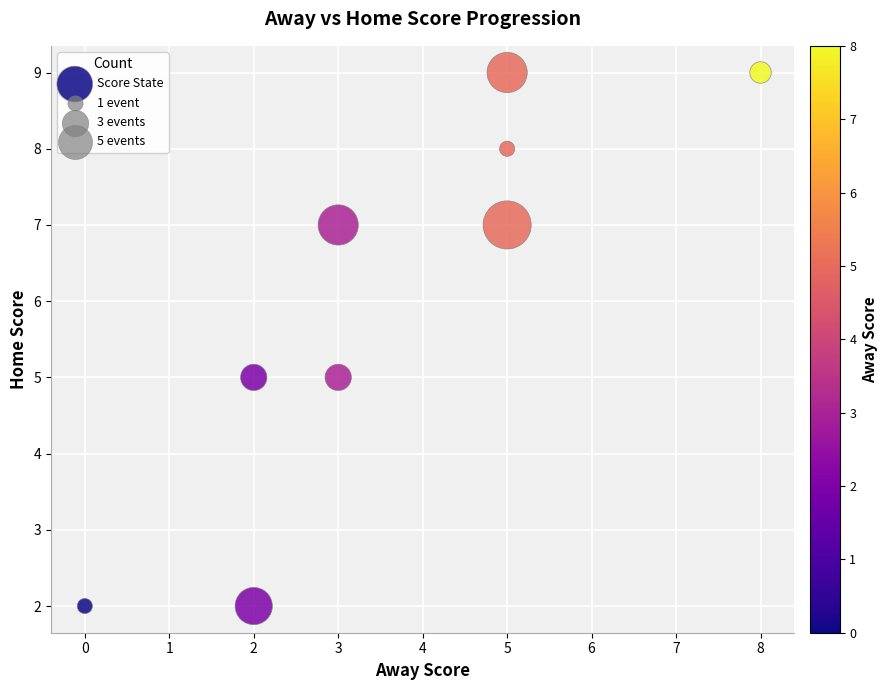

What is the average X value?

4